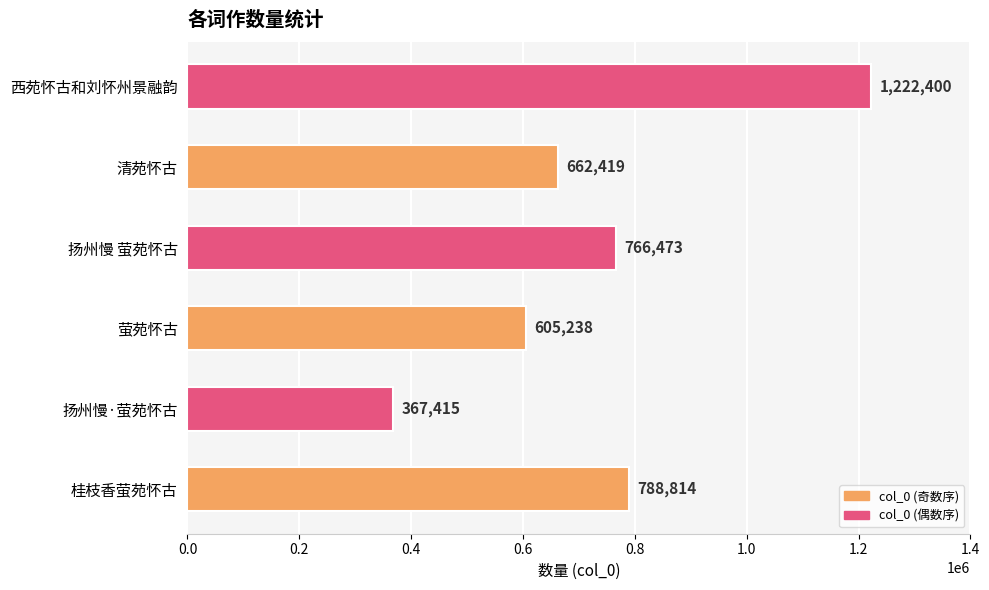

Where is the data nearest to the value 794907?

桂枝香萤苑怀古